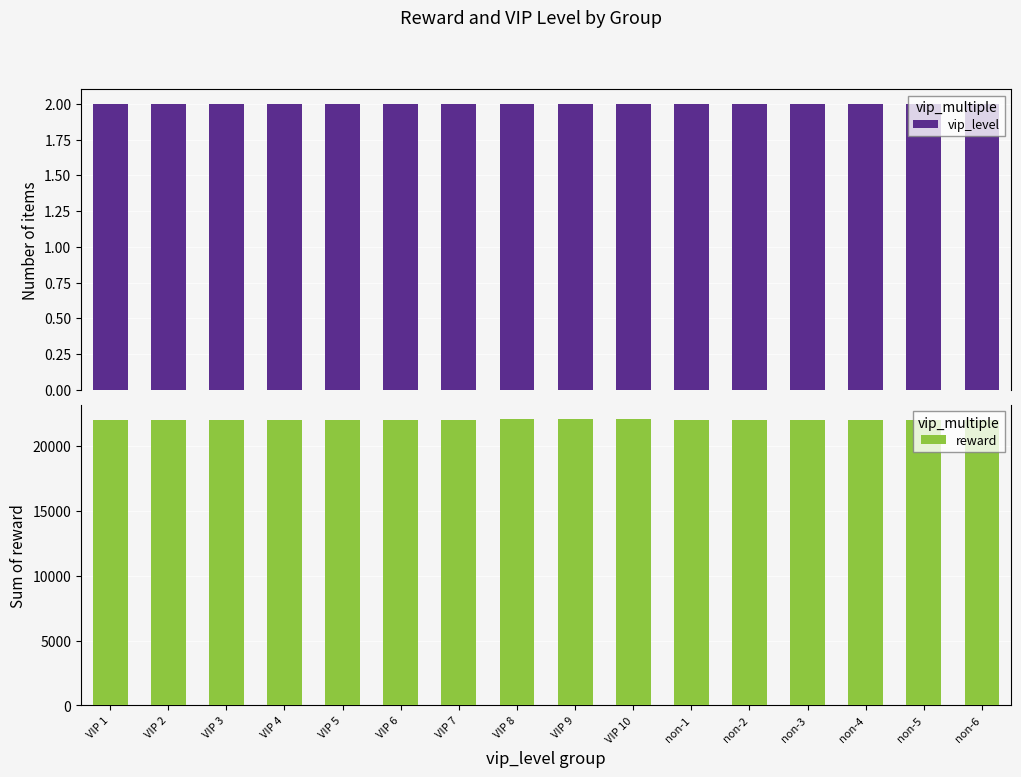

Rank the series by their average value, from lowest to highest.

vip_level, reward